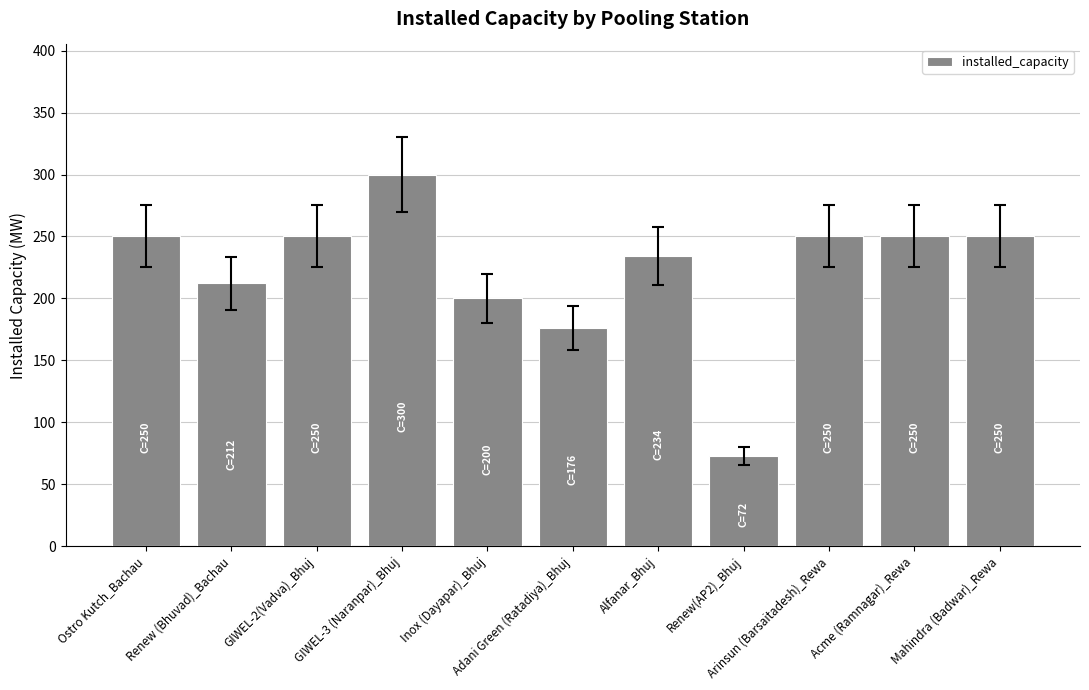

What is the value of the 4th bar from the left?

300.0